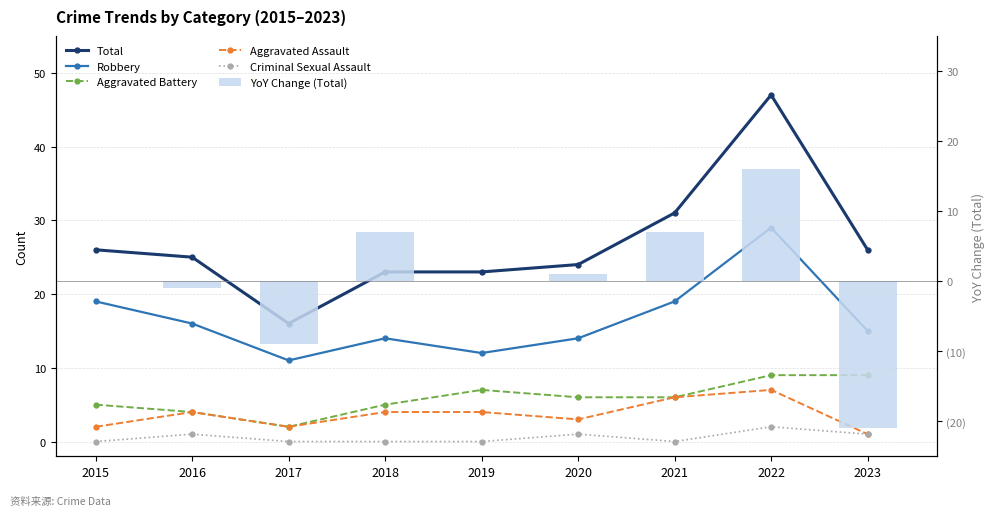

Reading left to right, what are all the values shown in this chart?

Total: 2015=26	2016=25	2017=16	2018=23	2019=23	2020=24	2021=31	2022=47	2023=26
Robbery: 2015=19	2016=16	2017=11	2018=14	2019=12	2020=14	2021=19	2022=29	2023=15
Aggravated Battery: 2015=5	2016=4	2017=2	2018=5	2019=7	2020=6	2021=6	2022=9	2023=9
Aggravated Assault: 2015=2	2016=4	2017=2	2018=4	2019=4	2020=3	2021=6	2022=7	2023=1
Criminal Sexual Assault: 2015=0	2016=1	2017=0	2018=0	2019=0	2020=1	2021=0	2022=2	2023=1